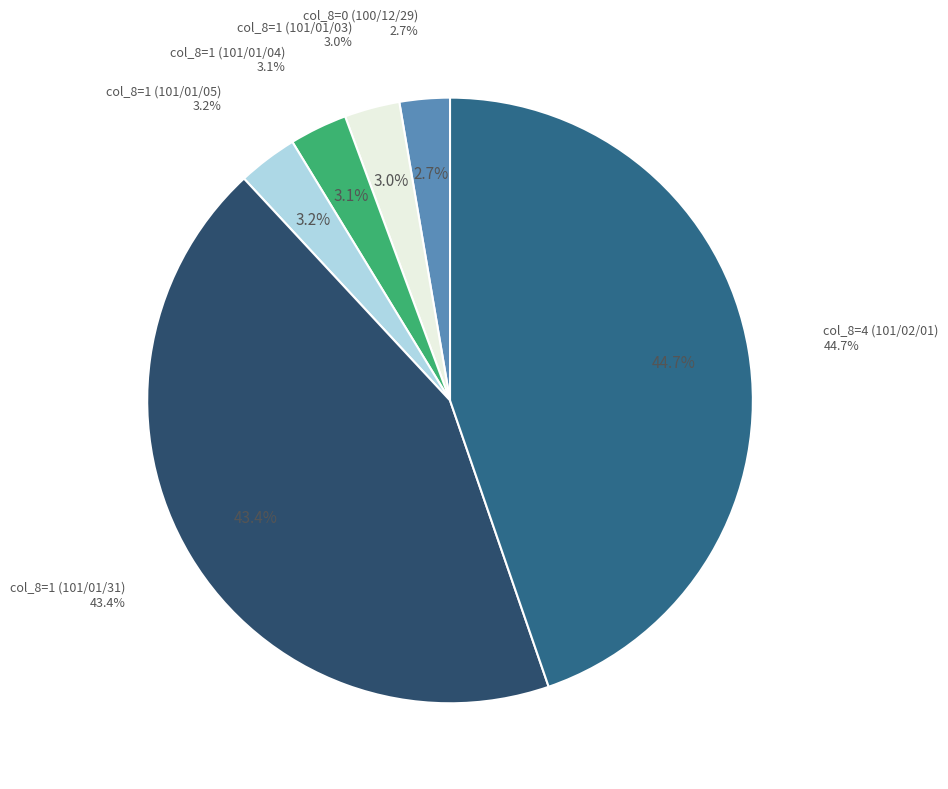

Approximately how many times larger is the value at 4 (101/02/01) compared to 1 (101/01/03)?

15.2